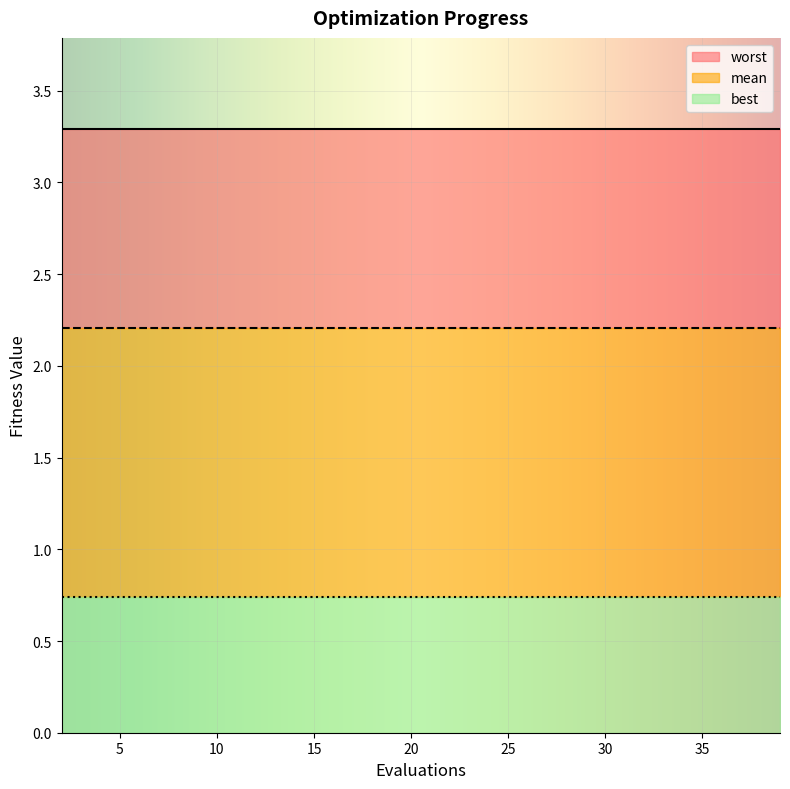

At which category is the sum across all series the highest?

2